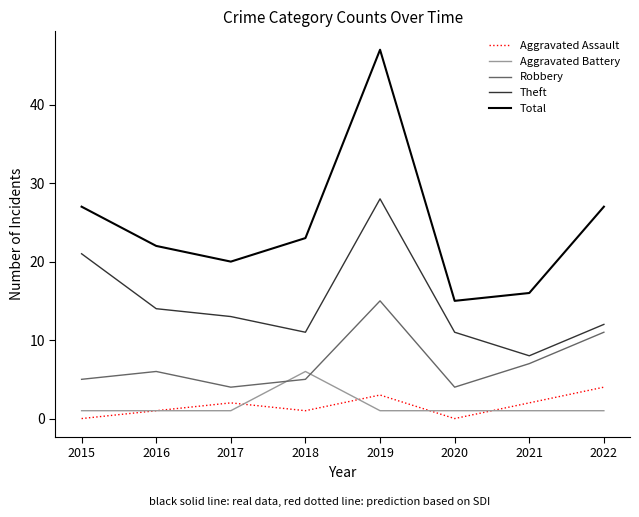

Reading left to right, transcribe all the data shown in this chart.

Aggravated Assault: 2015=0	2016=1	2017=2	2018=1	2019=3	2020=0	2021=2	2022=4
Aggravated Battery: 2015=1	2016=1	2017=1	2018=6	2019=1	2020=1	2021=1	2022=1
Robbery: 2015=5	2016=6	2017=4	2018=5	2019=15	2020=4	2021=7	2022=11
Theft: 2015=21	2016=14	2017=13	2018=11	2019=28	2020=11	2021=8	2022=12
Total: 2015=27	2016=22	2017=20	2018=23	2019=47	2020=15	2021=16	2022=27